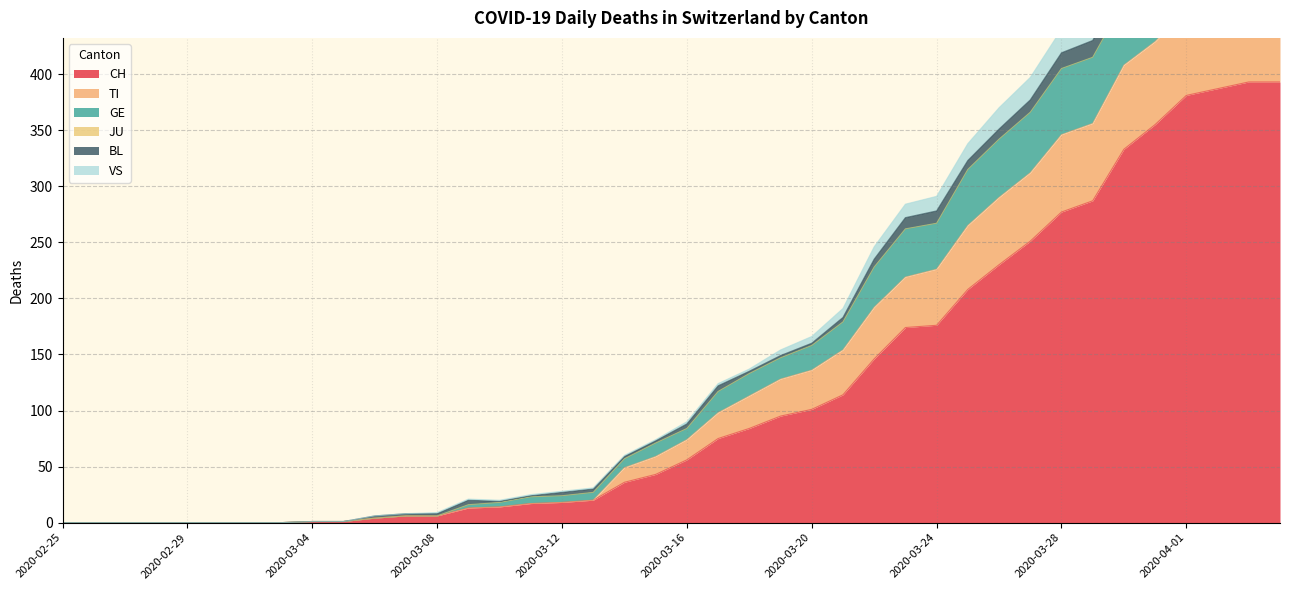

In TI, how many points are higher than both neighbors (excluding endpoints)?

1